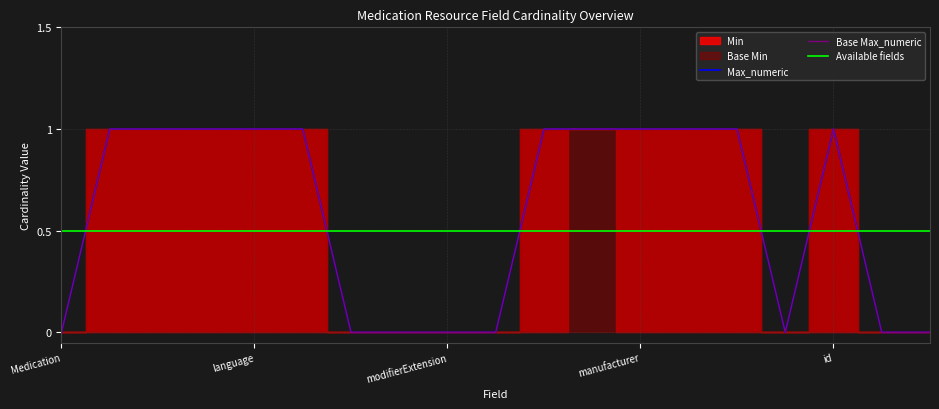

What is the difference between the maximum and second lowest values in the Max_numeric series?

1.0